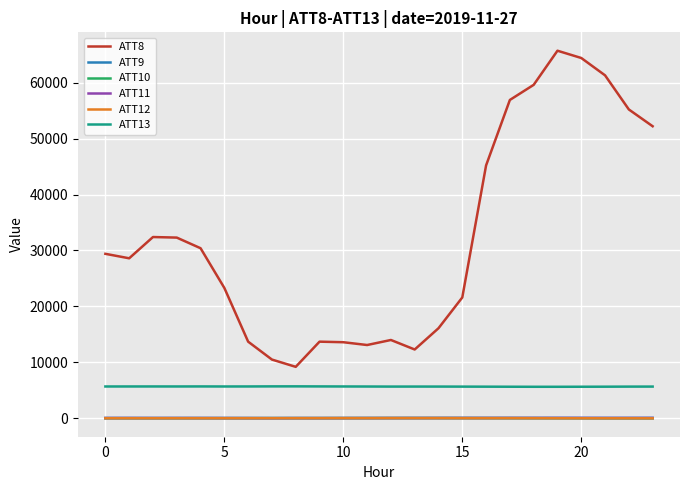

Which series has the widest spread of values?

ATT8